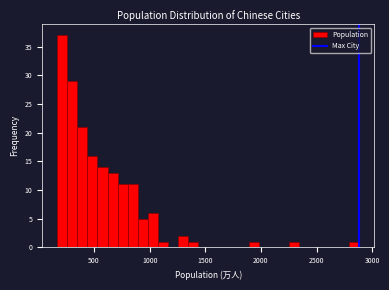

Around what value on the x-axis is the tallest bar? Give the approximate position of its centre, as read against the axis.

200